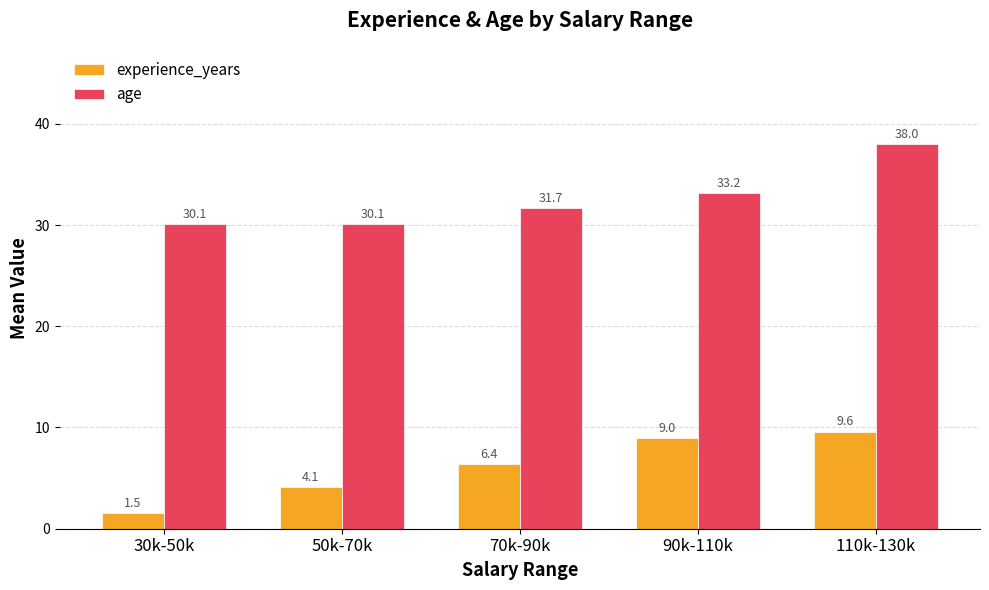

Is the value of age at 90k-110k greater than the value of experience_years at 70k-90k?

Yes